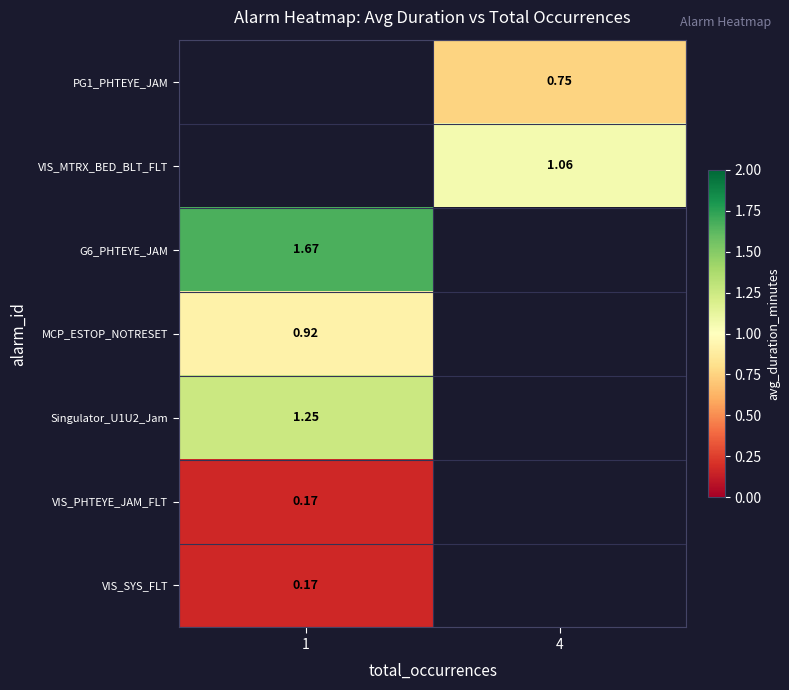

True or false: row_1 has a value of 0.5 at 4.

False